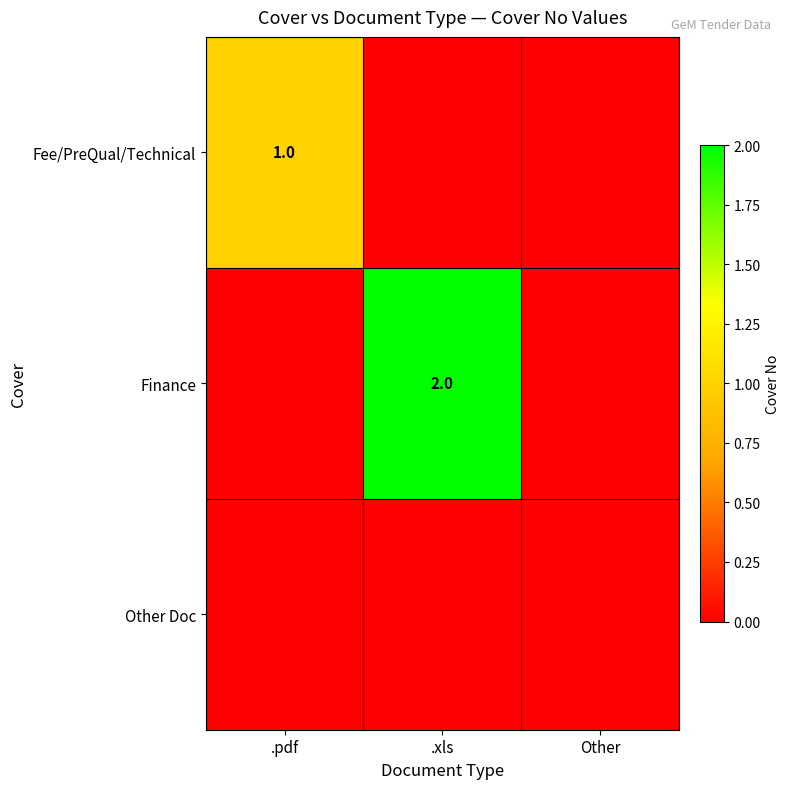

Is it true that Finance equals 1 at .xls?

False